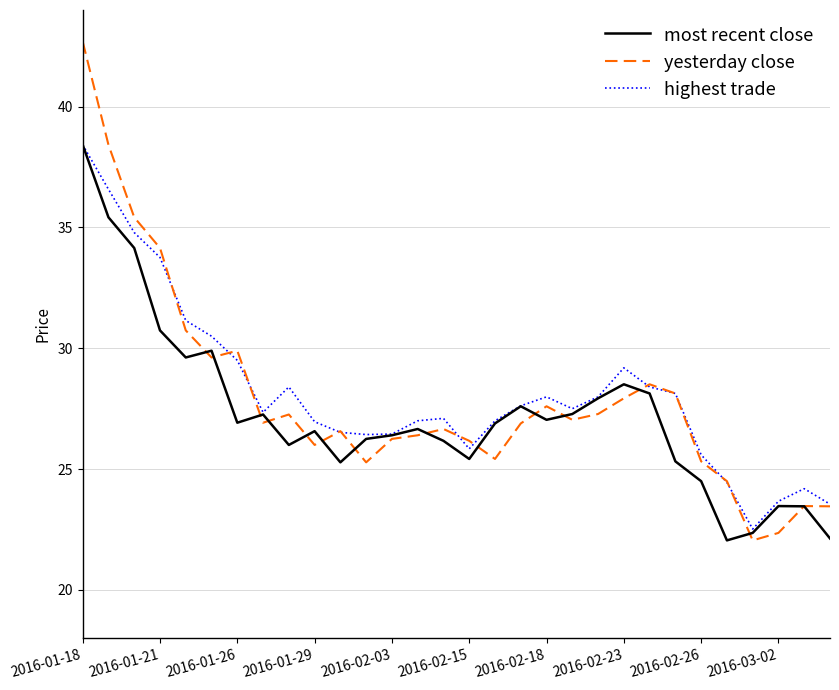

What is the minimum value shown in the chart?

22.1